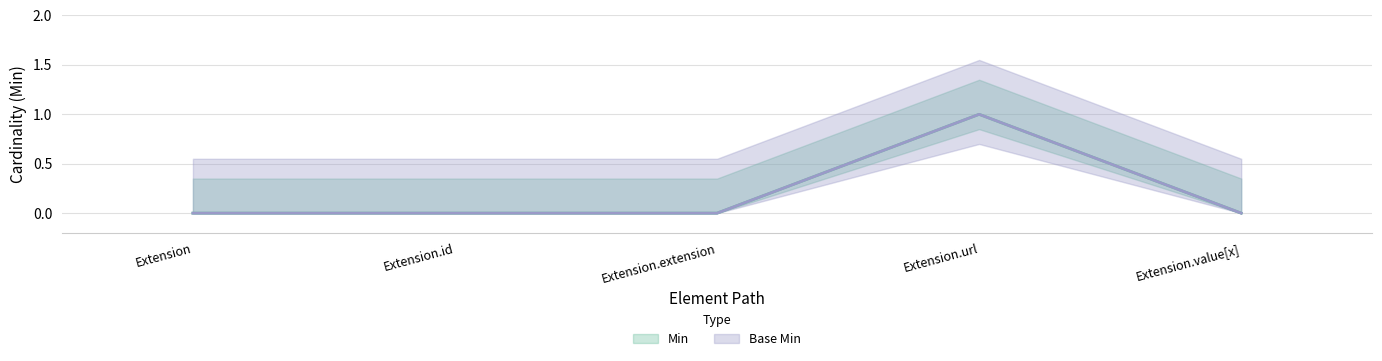

What are all the series names shown in the legend?

Min, Base Min